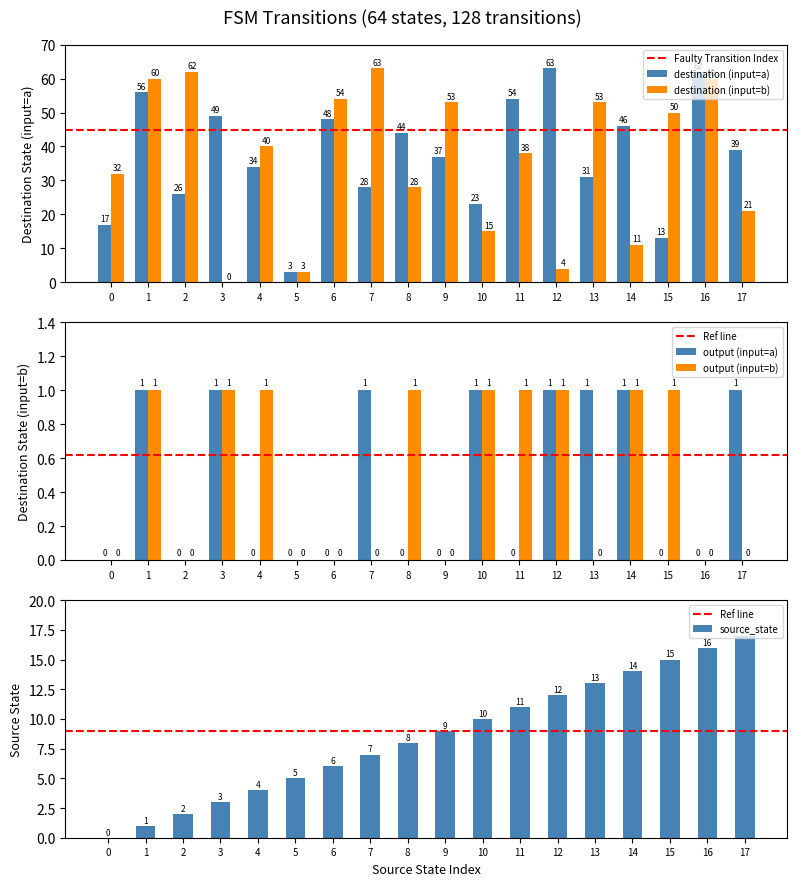

Is it true that source_state equals 17 at 17?

True